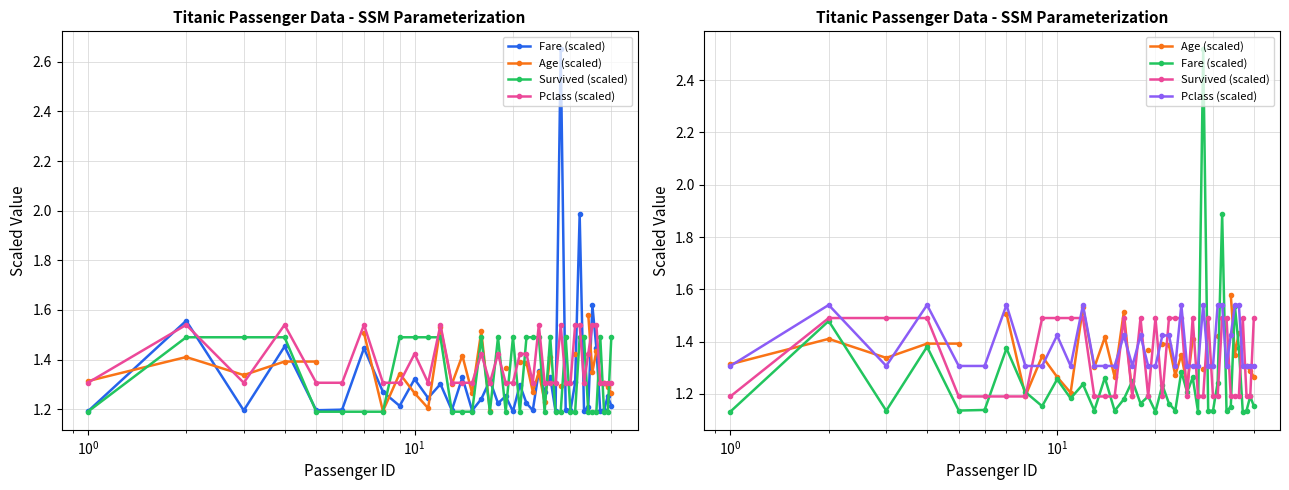

Rank the series by their average value, from lowest to highest.

Fare (scaled), Age (scaled), Survived (scaled), Pclass (scaled)